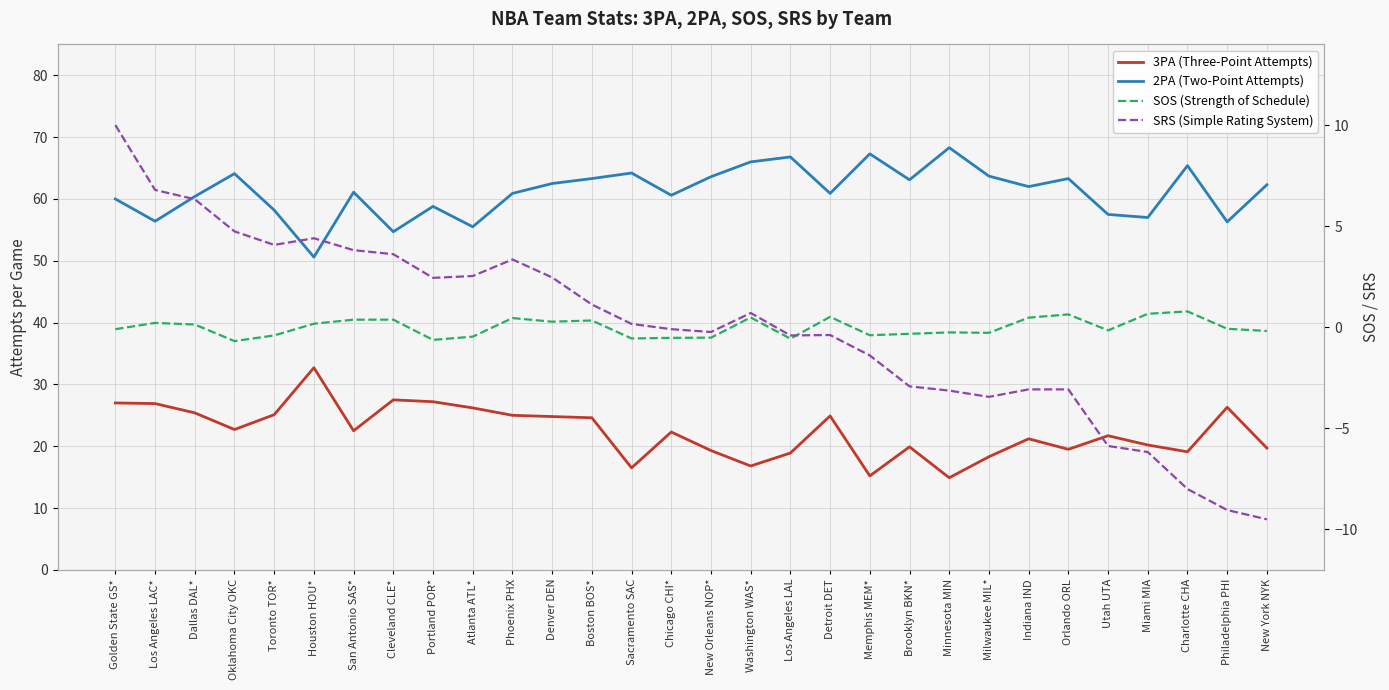

How many interior local valleys does the 2PA (Two-Point Attempts) series have?

10